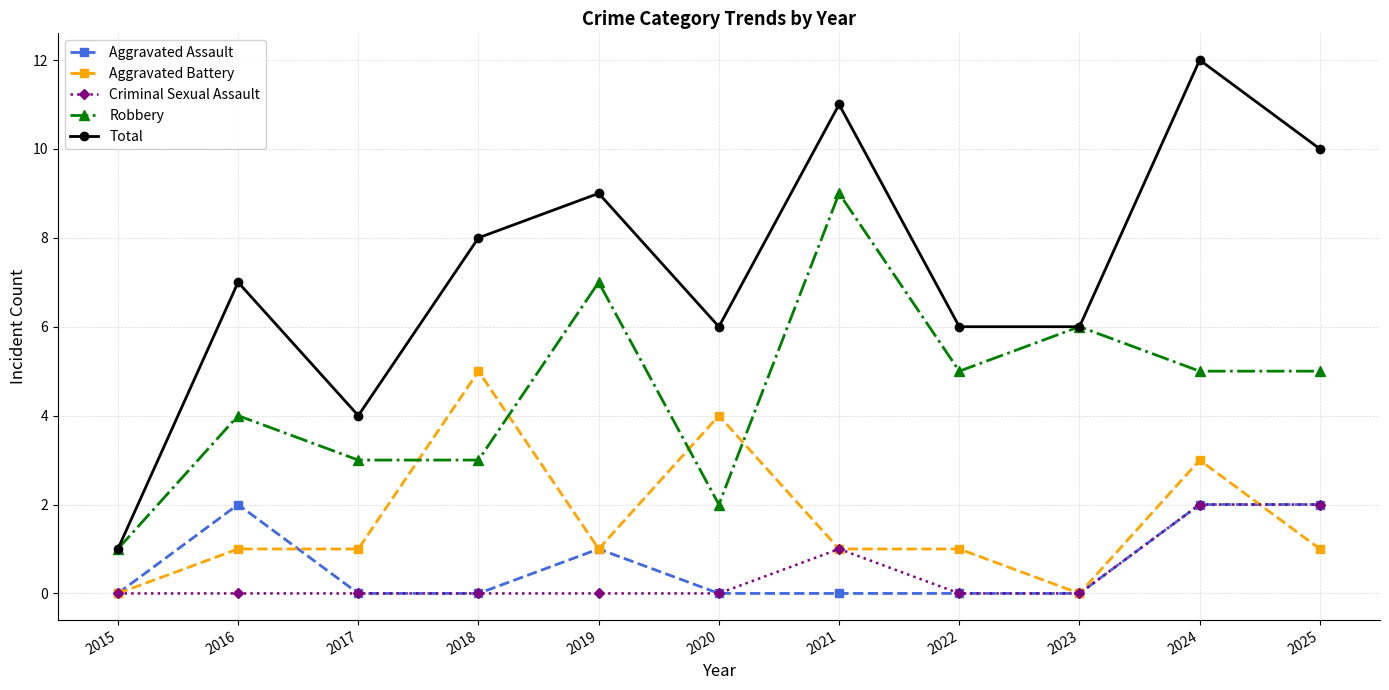

Rank the series at 2016 from lowest to highest value.

Criminal Sexual Assault, Aggravated Battery, Aggravated Assault, Robbery, Total